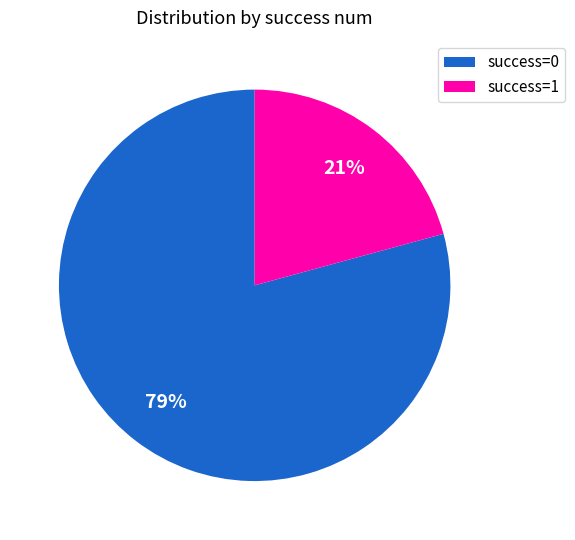

What percentage is the success=0 slice, to the nearest percent?

79%